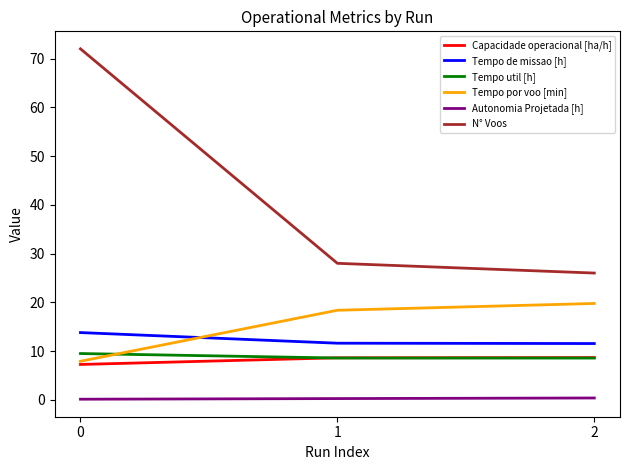

Count the Capacidade operacional [ha/h] values in the range 7 to 8.

1